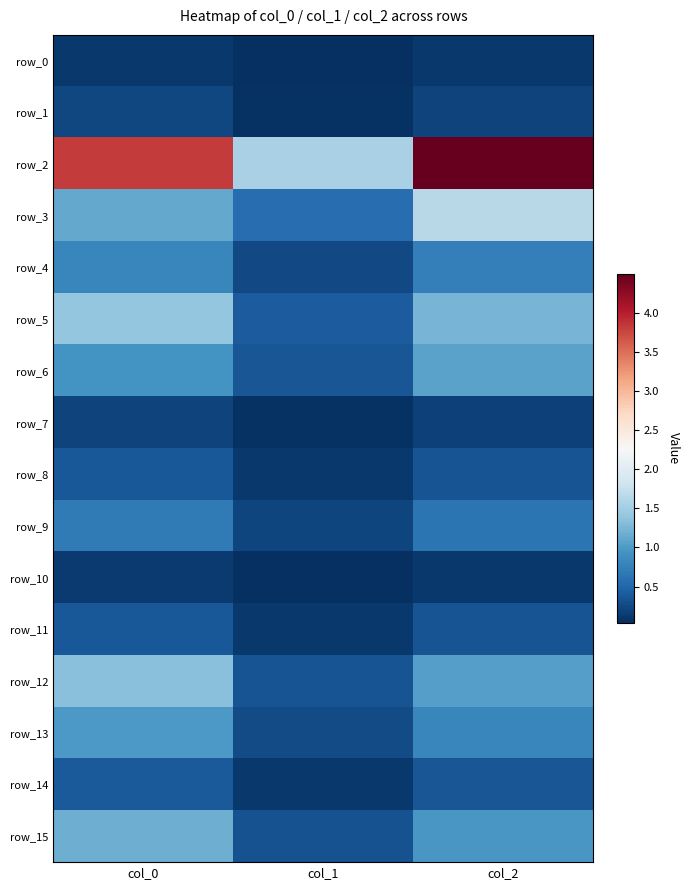

True or false: row_2 has a value of 0.9 at col_1.

False